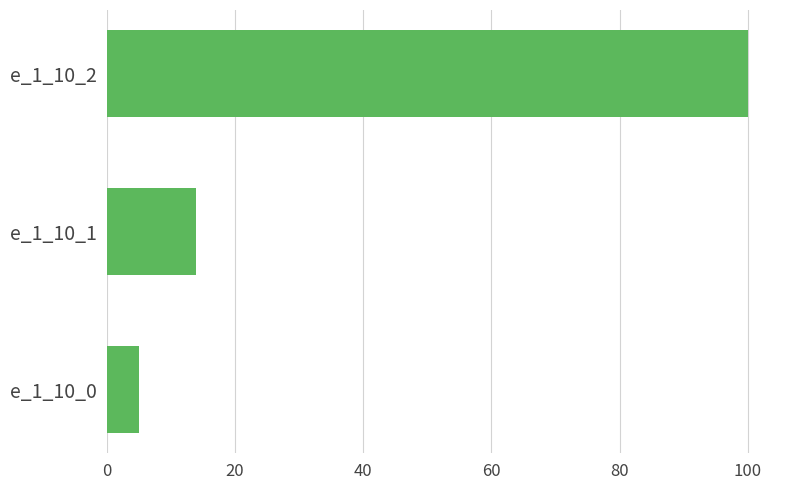

What is the sum of the values at e_1_10_0 and e_1_10_1?

19